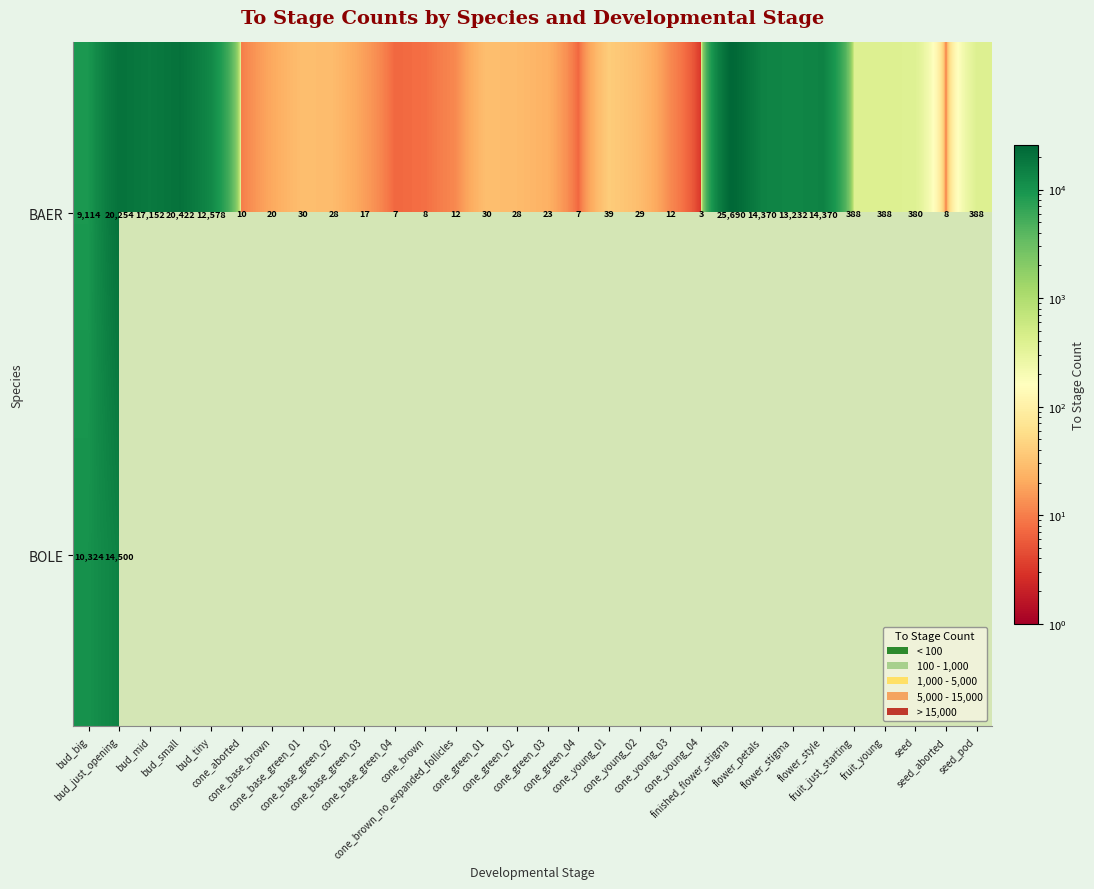

At how many categories does at least one series exceed 23776?

1